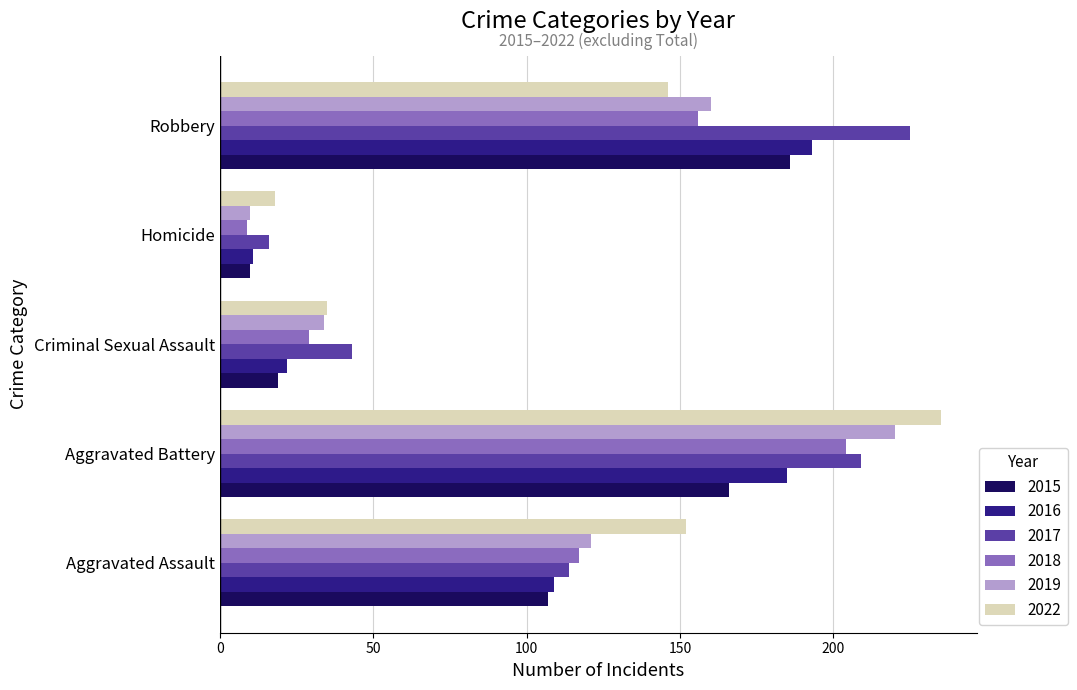

Read the 2017 value at Aggravated Battery, to the nearest 5.

210